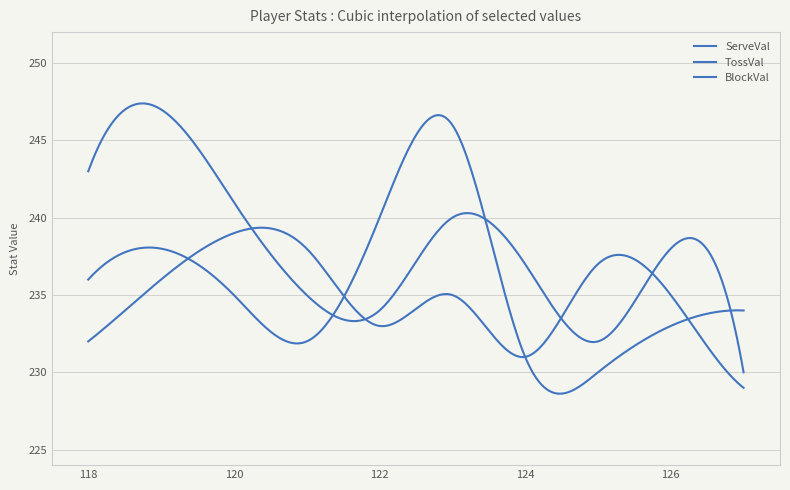

Reading left to right, transcribe all the data shown in this chart.

ServeVal: 243	247	241	235	234	240	237	232	238	230
TossVal: 236	238	235	232	240	246	231	230	233	234
BlockVal: 232	236	239	238	233	235	231	237	235	229